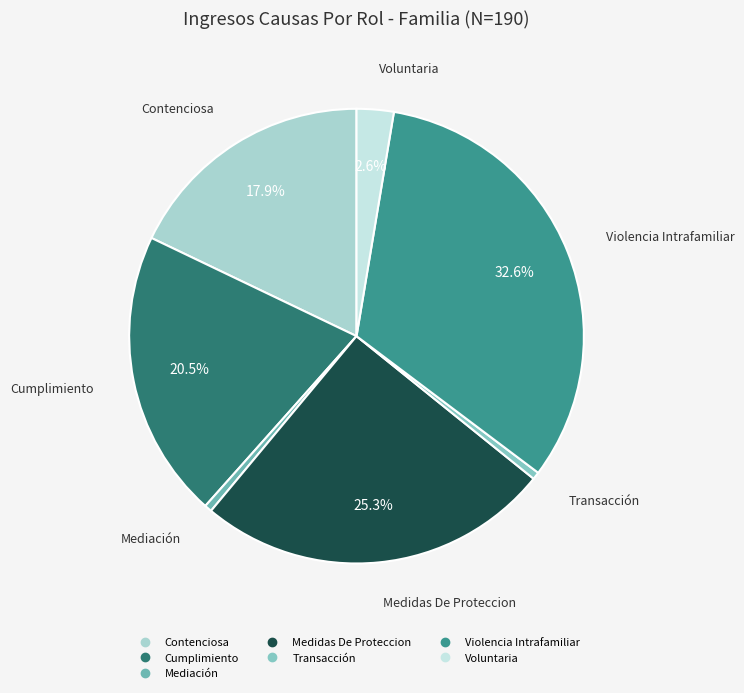

Combined, do Cumplimiento and Violencia Intrafamiliar account for over 50%?

Yes